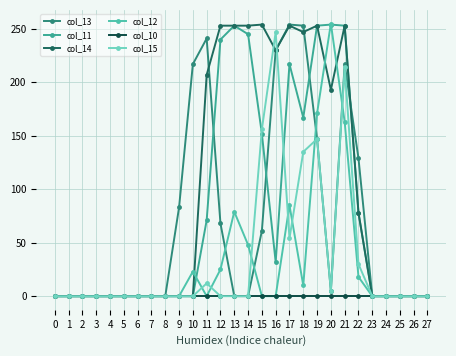

What value does the col_14 series have at 16, to the nearest 50?

250